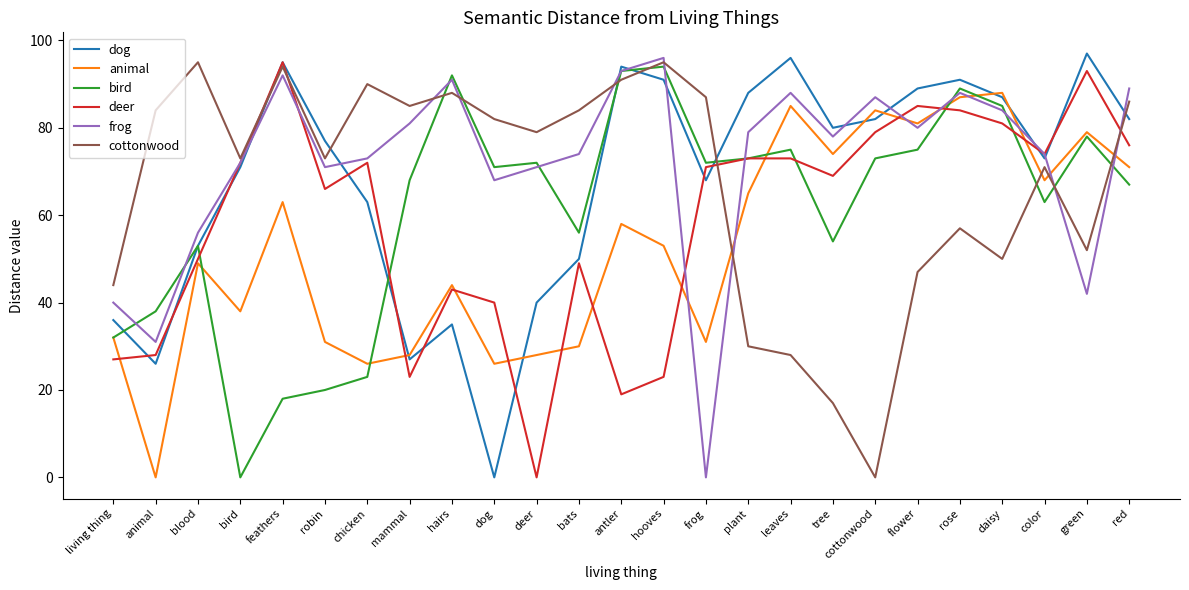

What is the difference between the highest and lowest values at mammal?

62